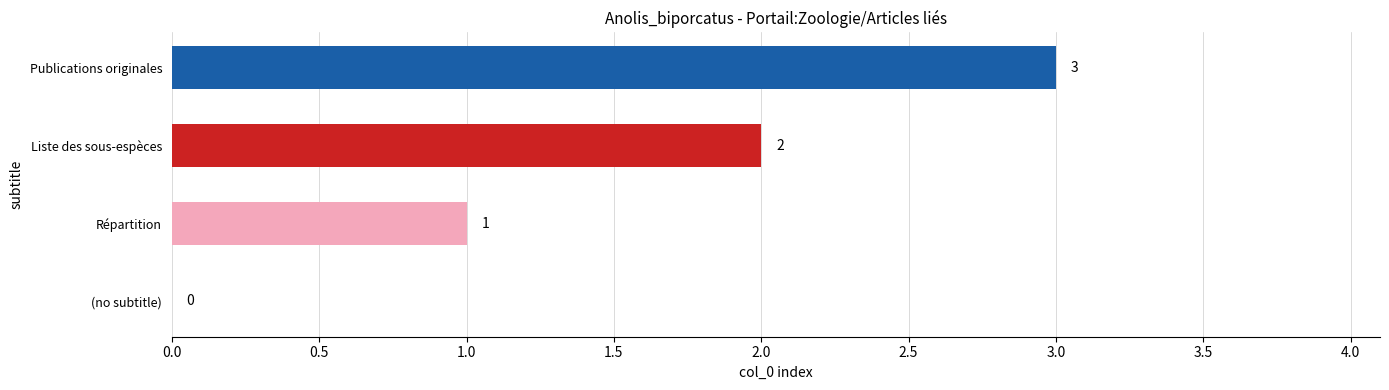

What is the sum of the values at (no subtitle) and Publications originales?

3